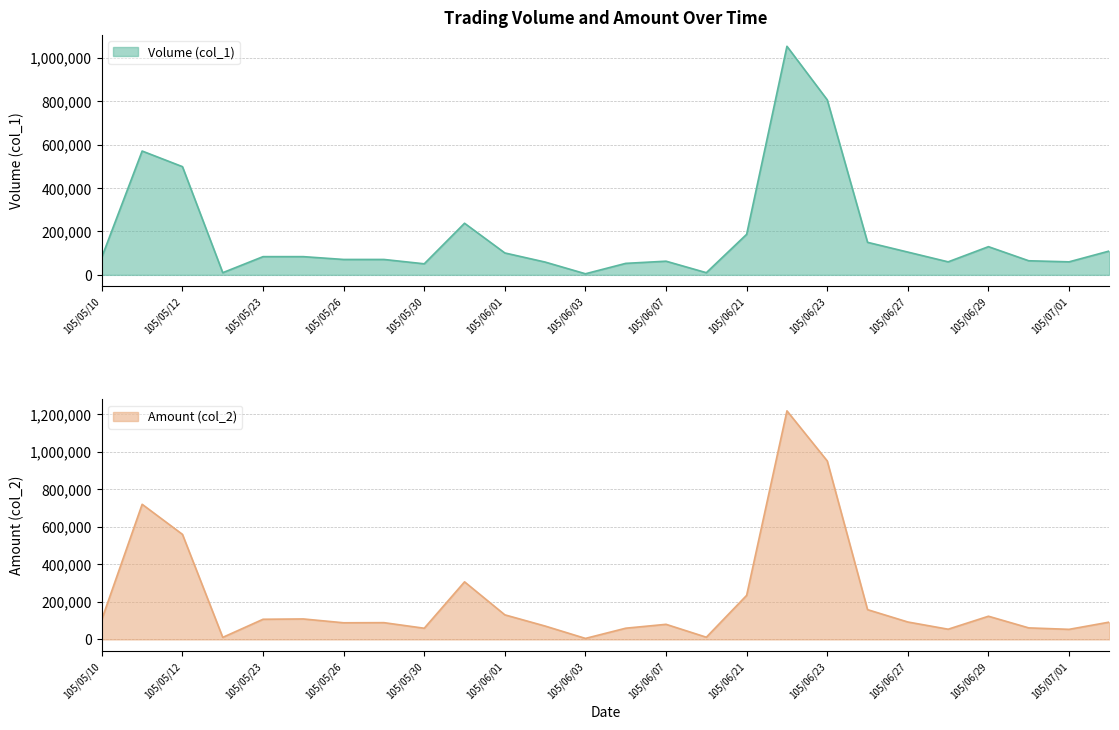

How many values in the Amount (col_2) series are below 92950?

13